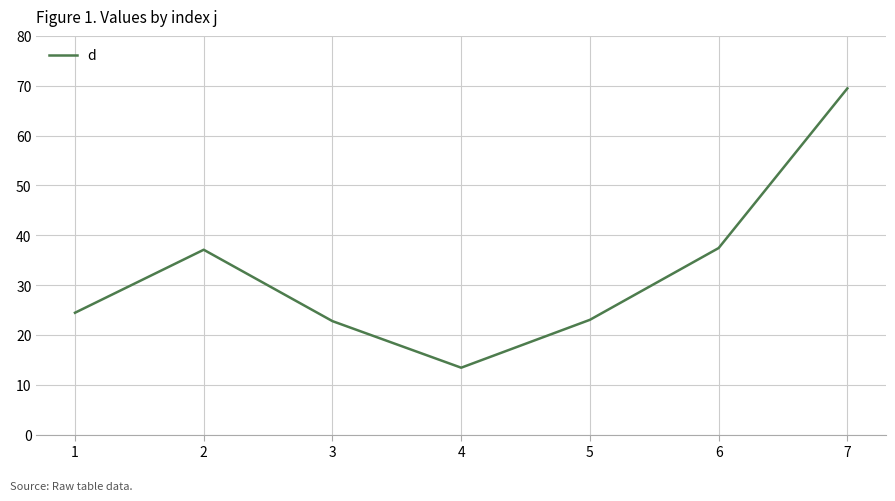

What value does the data have at 2?

37.1